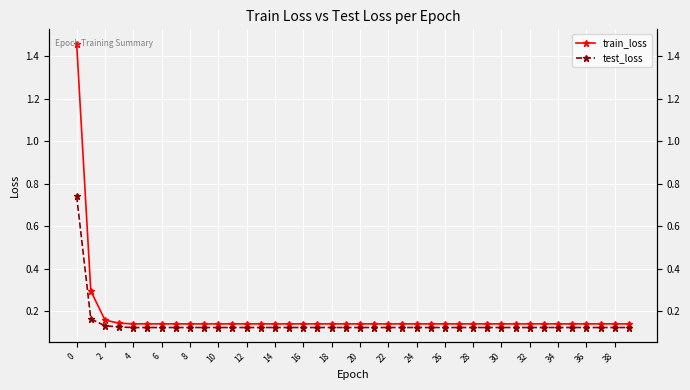

What is the total value across all series at 6?

0.3